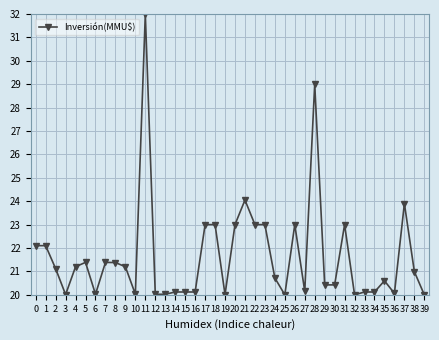

What is the difference between the values at 36 and 22?

2.9